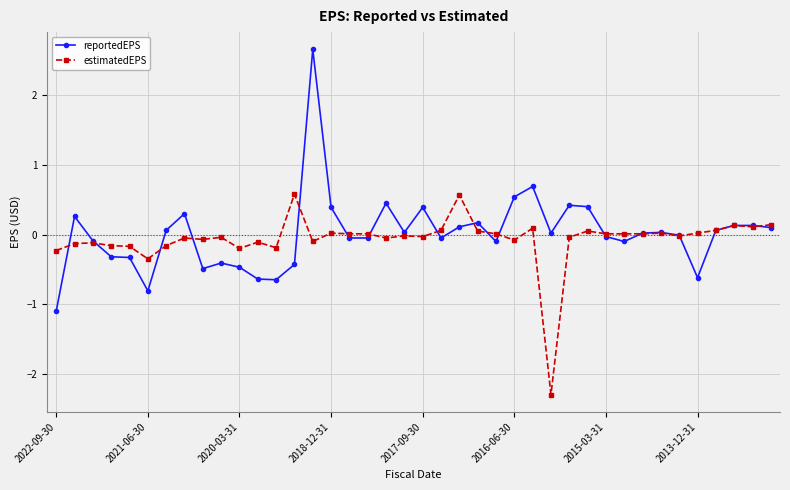

Does the chart have visible grid lines?

Yes